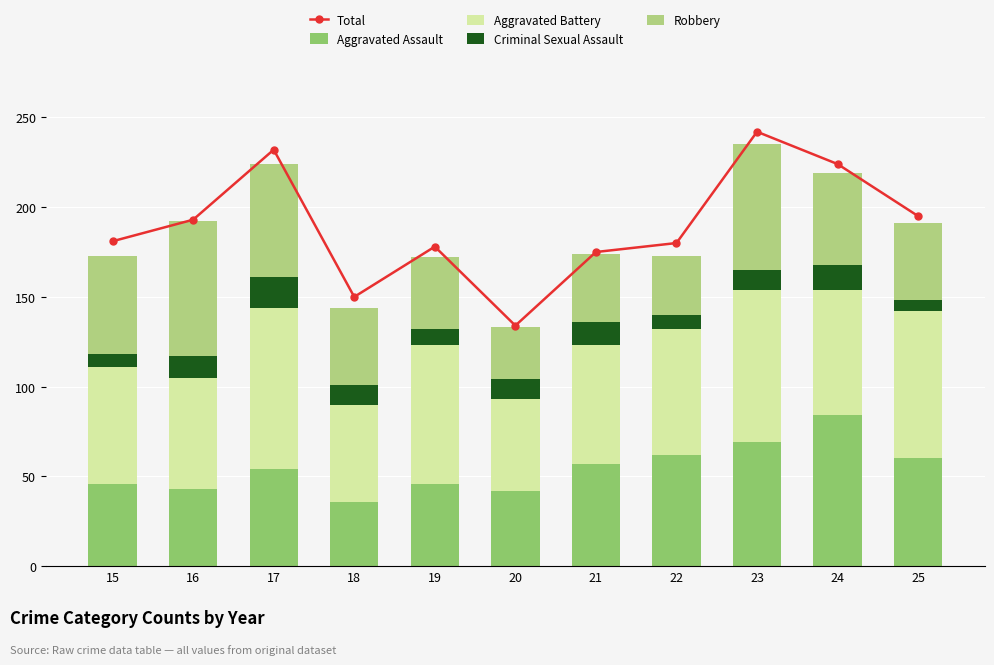

What is the difference between the maximum and minimum values in the Criminal Sexual Assault series?

11